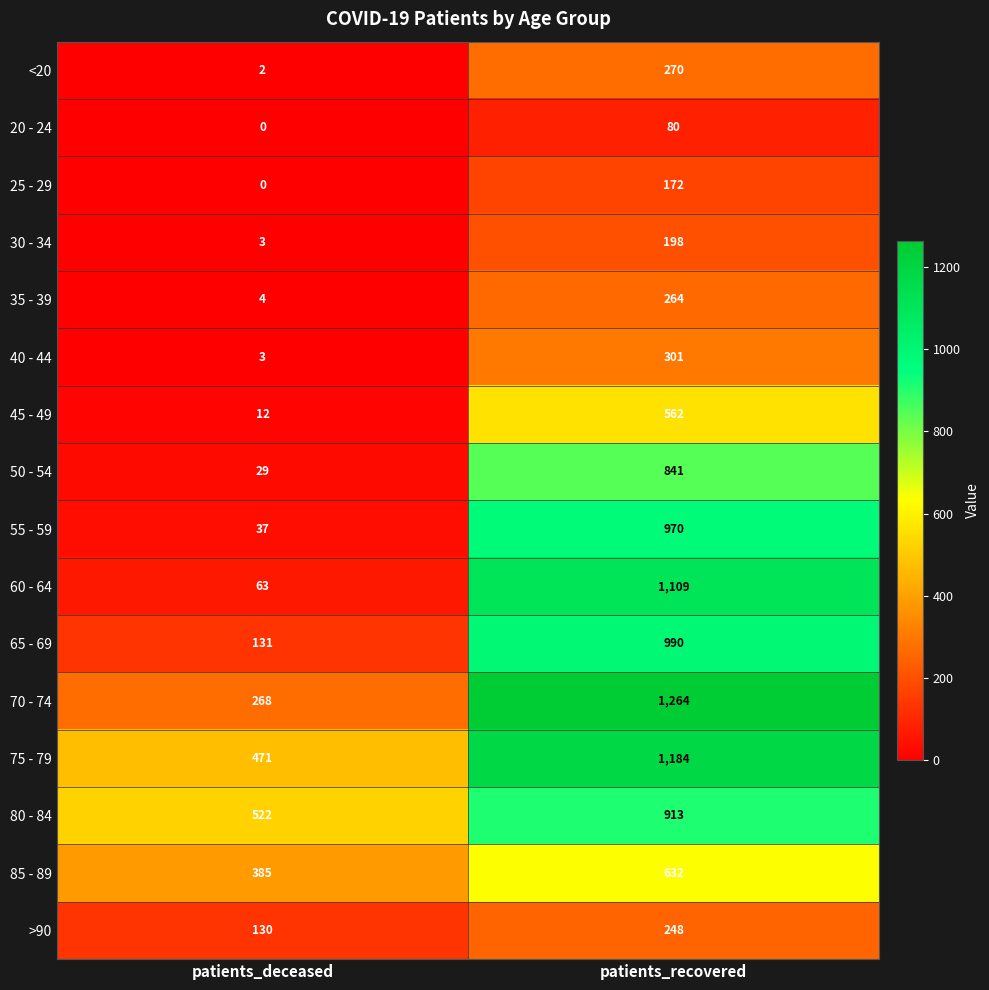

At how many categories does at least one series exceed 884?

1